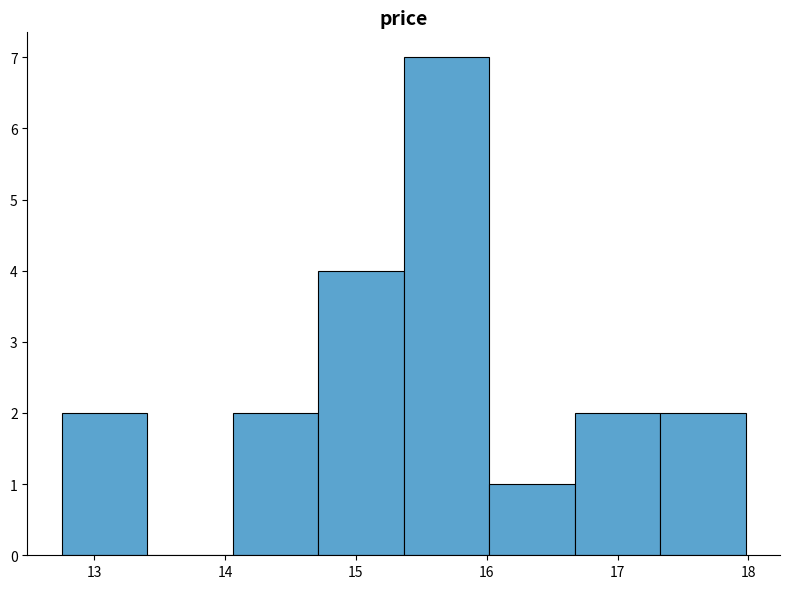

What is the height of the bar covering 16.0 to 16.7 on the x-axis? Neither the bar edges nor the heights are printed on the chart, so give them approximately, as read against the axes.

1